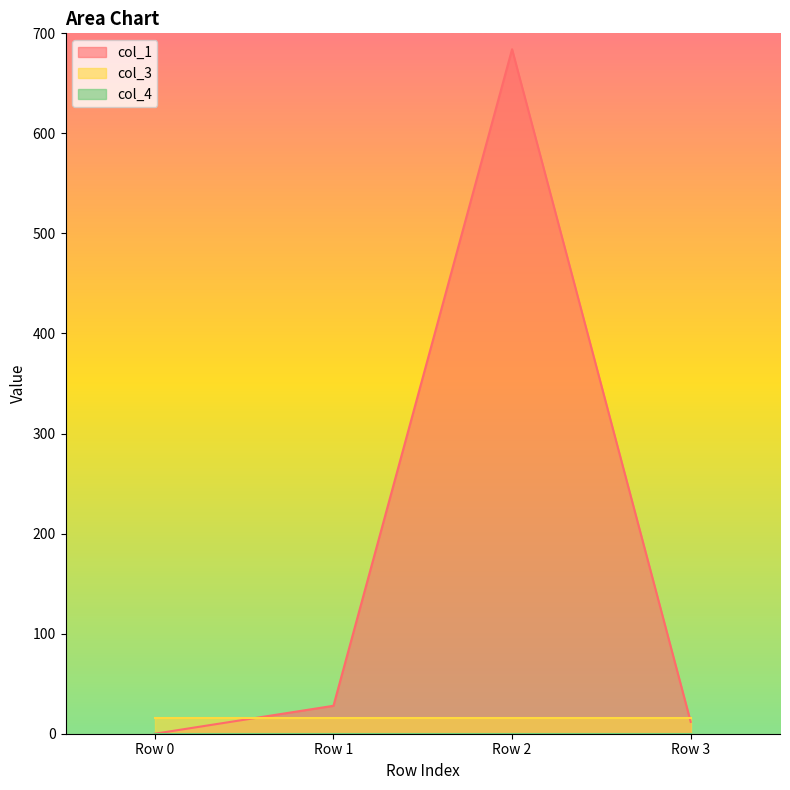

What is the approximate value of col_1 at Row 1?

27.9